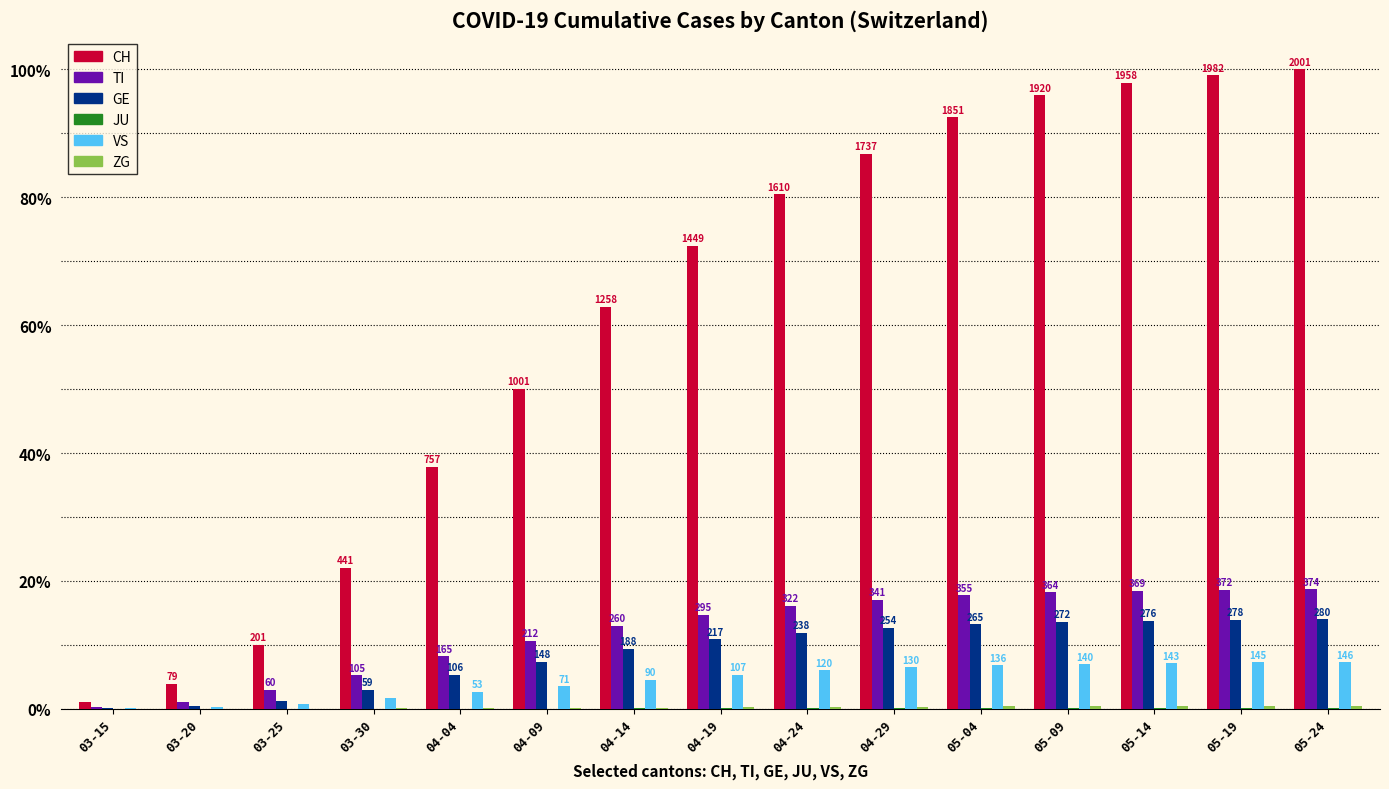

The value of CH at 04-24 is 1610. True or false?

True